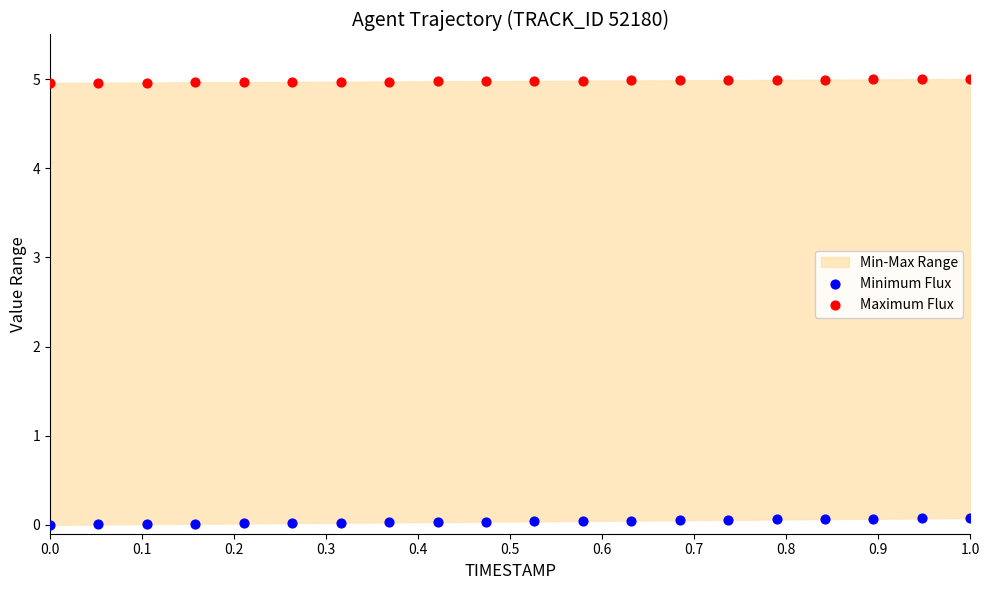

Across all data points, what is the range of Y values (max minus min)?

5.0